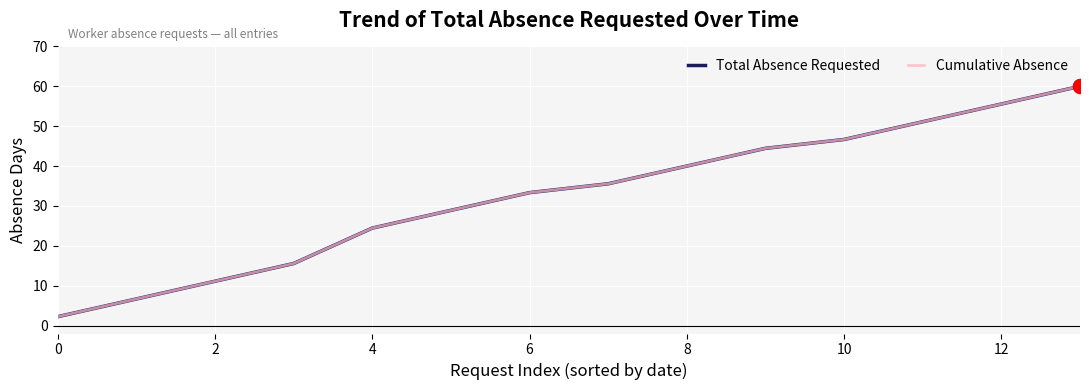

Does the chart have visible grid lines?

Yes